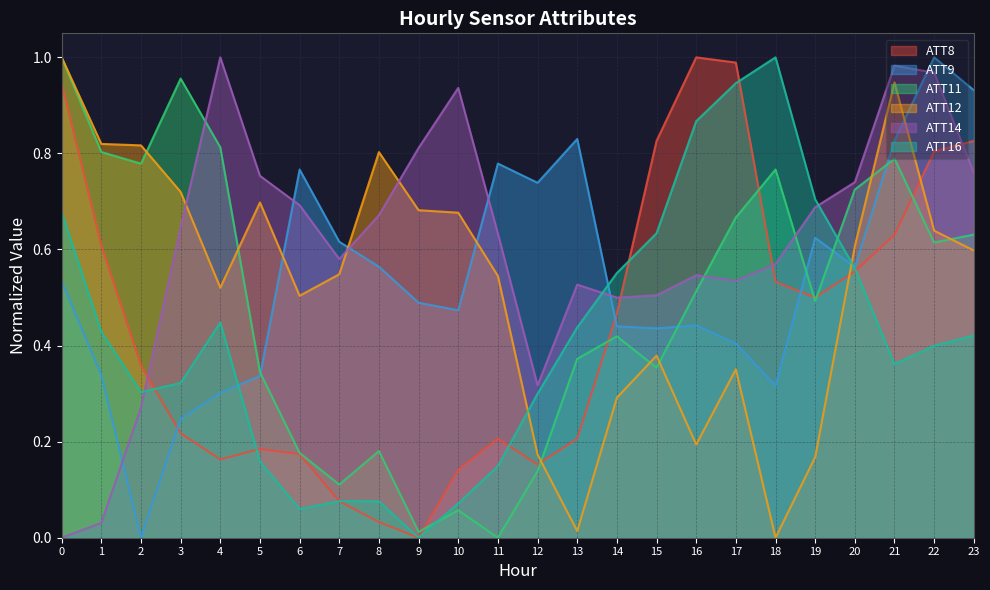

In ATT8, how many points are lower than both neighbors (excluding endpoints)?

4